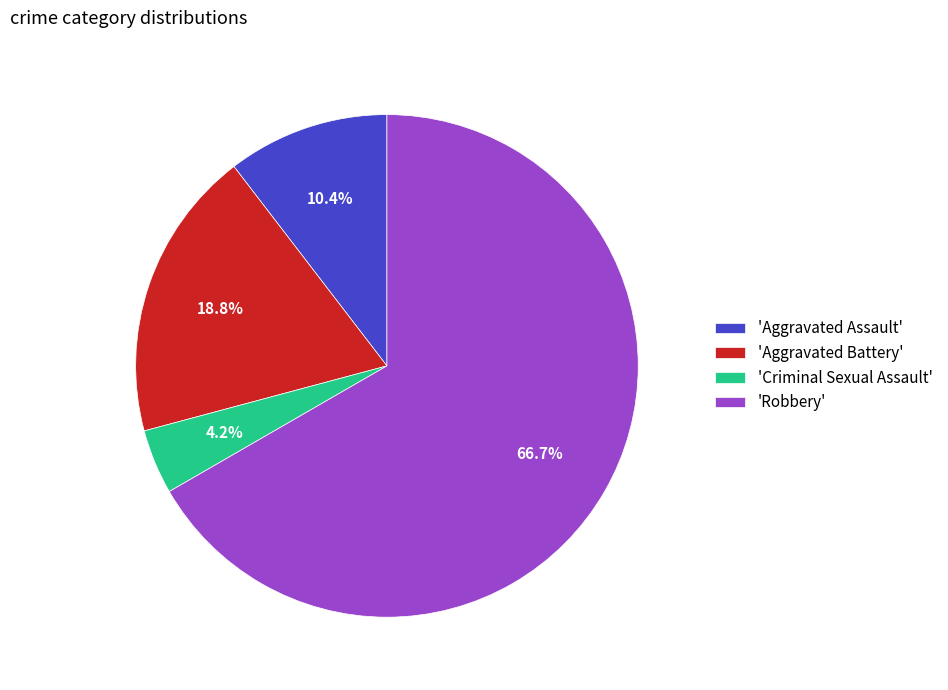

Which category accounts for the majority?

'Robbery'